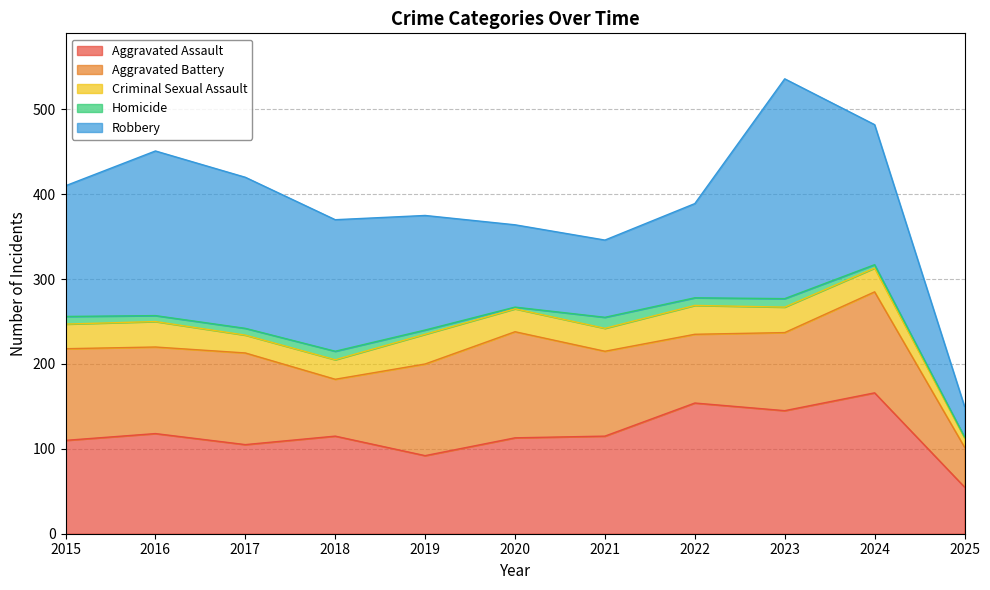

How many interior local peaks does the Robbery series have?

2